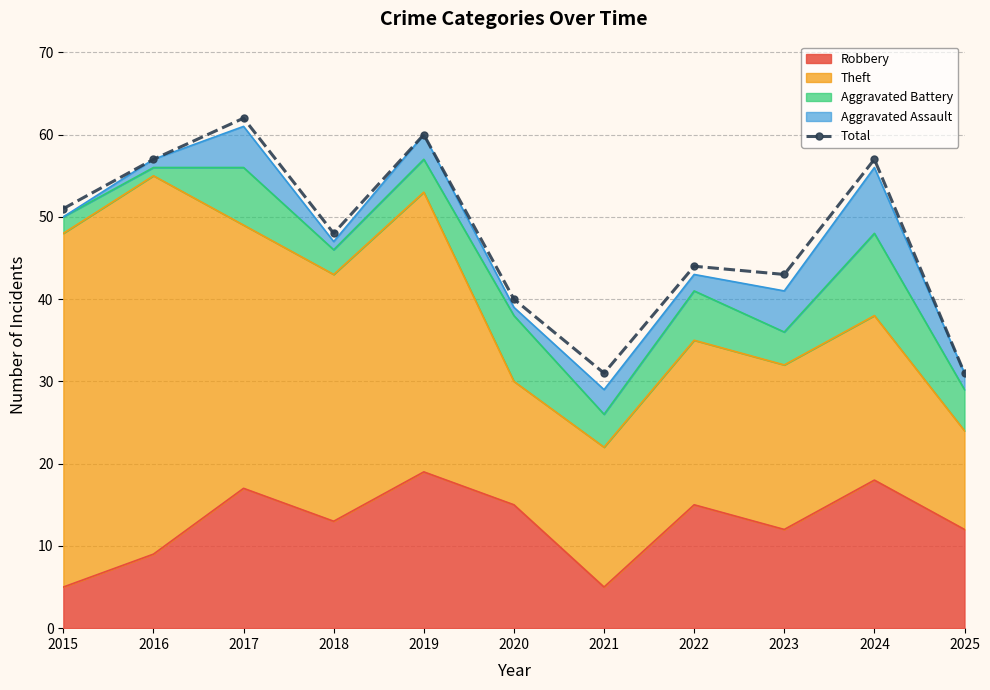

True or false: the data shows 57 at 2022.

False